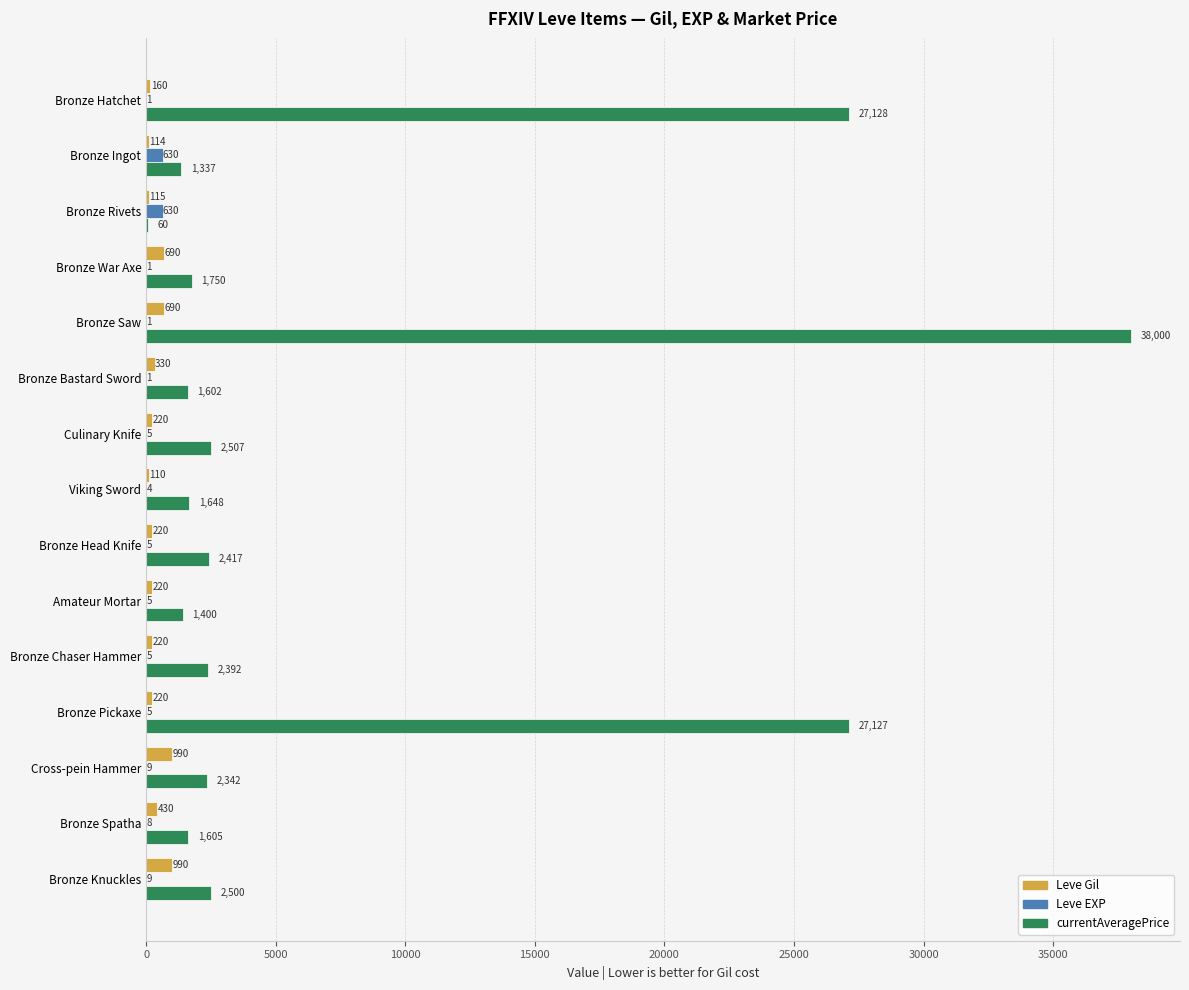

What are all the series names shown in the legend?

Leve Gil, Leve EXP, currentAveragePrice